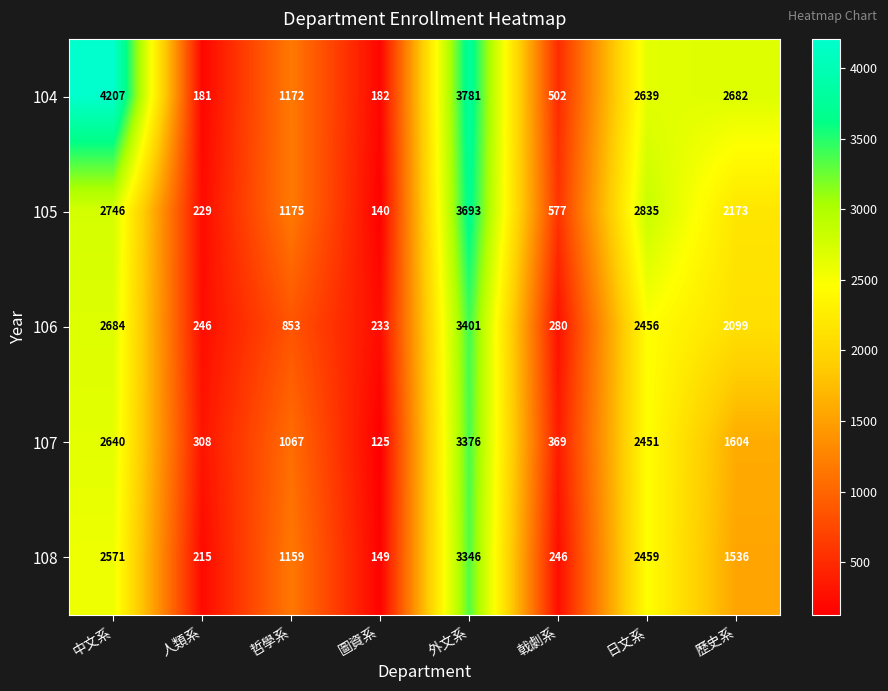

Which series has the widest spread of values?

104